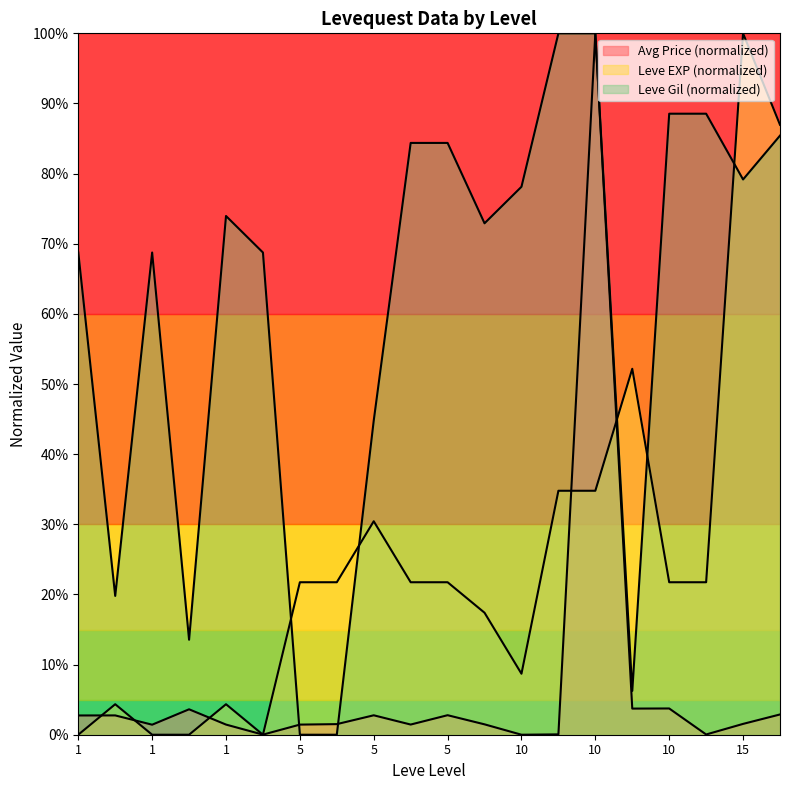

Does the chart display data point markers on the line(s)?

No